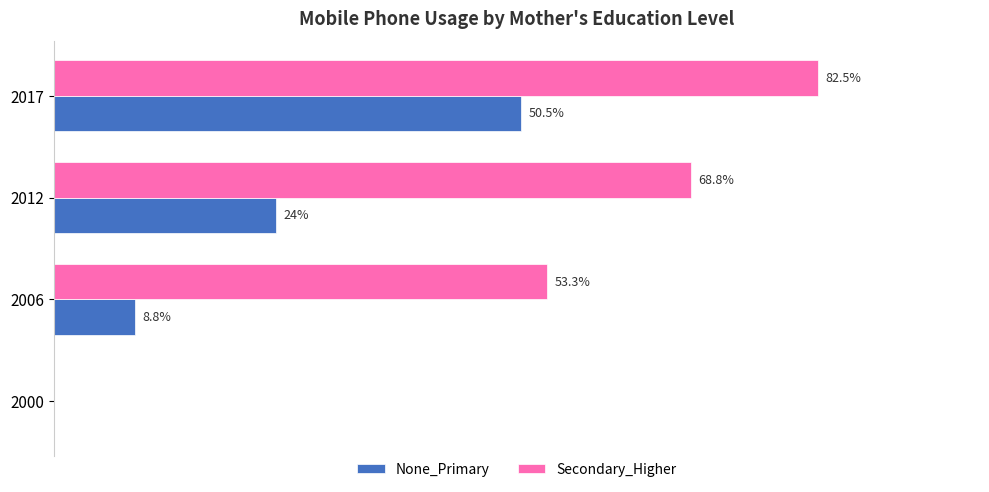

Between 2000 and 2012, which series saw the biggest shift?

Secondary_Higher